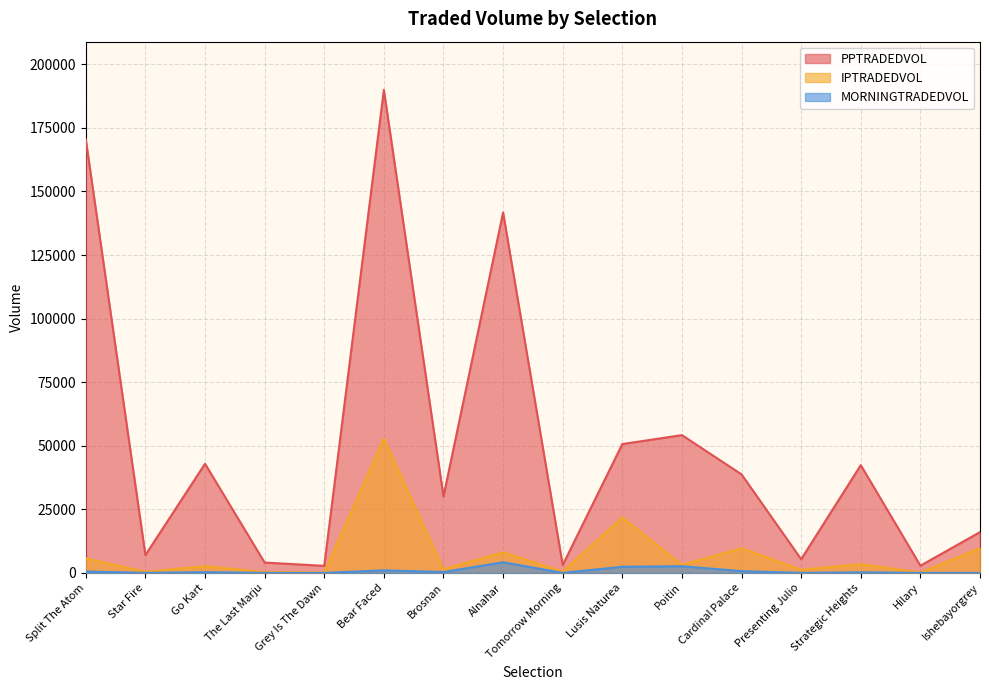

What is the total value across all series at Go Kart?

45904.1